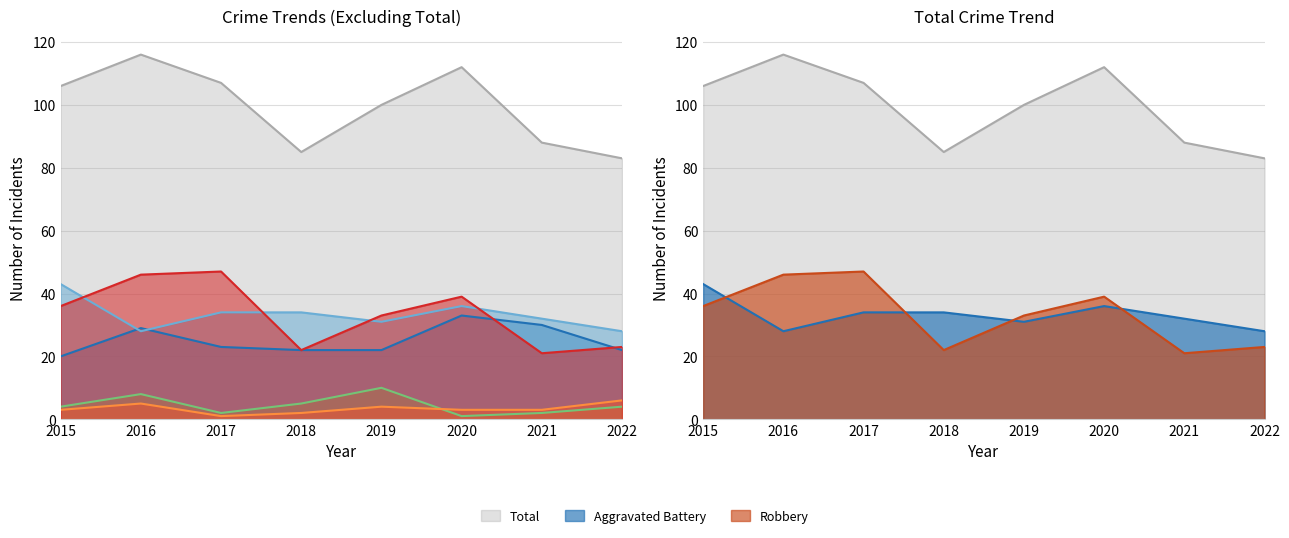

What is the difference between the highest and lowest values at 2018?

83